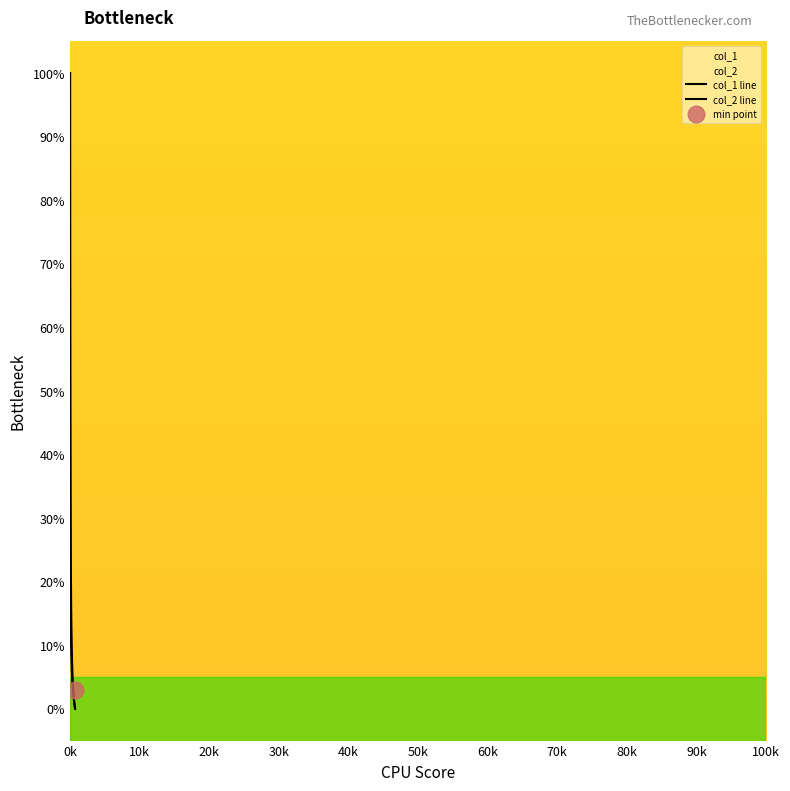

Is this an area chart (filled region under the line)?

No